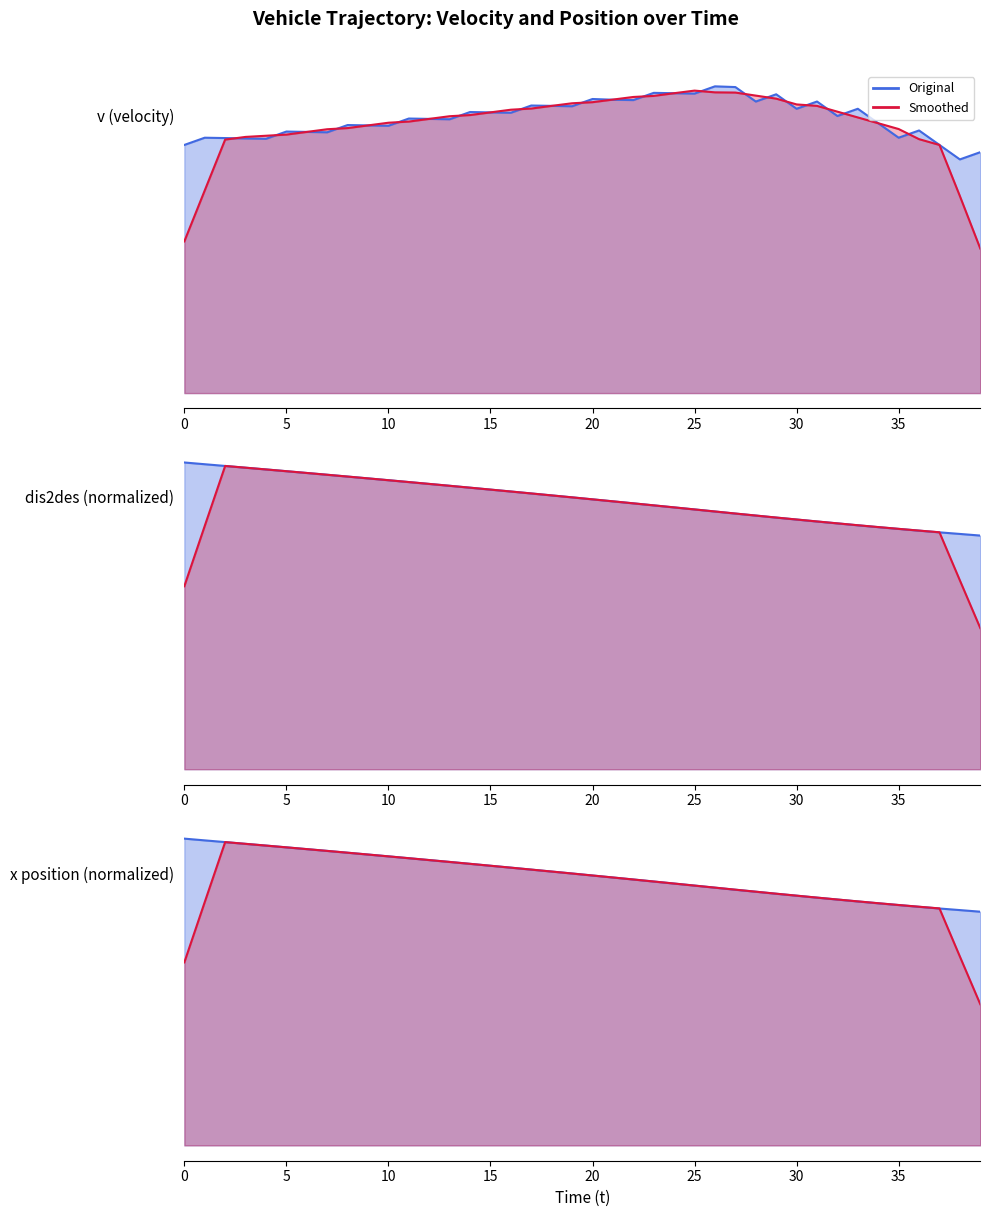

What is the approximate value of dis2des (normalized) smoothed line at 28?

7.0